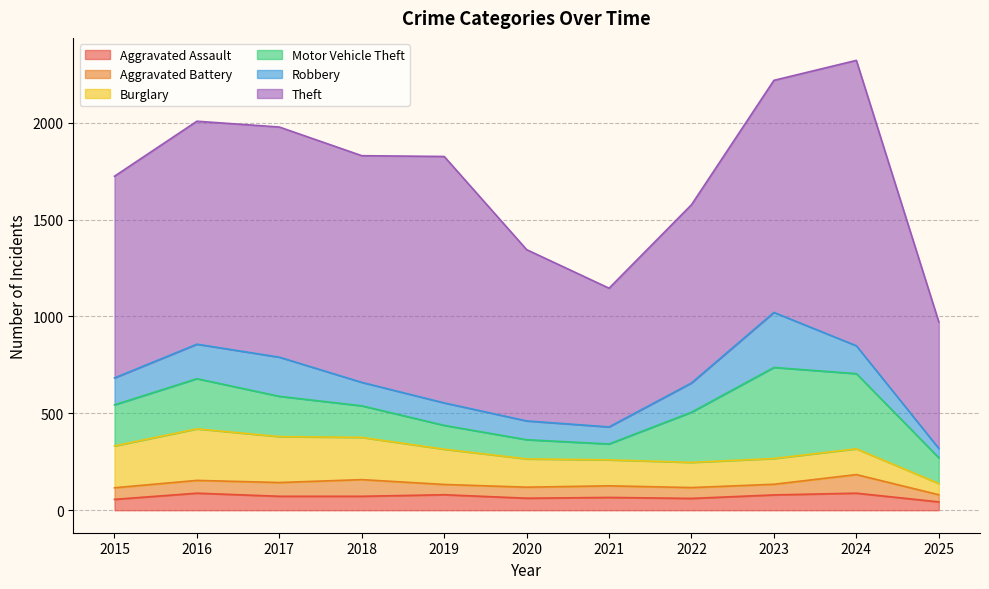

At which category does the chart reach its peak across all series?

2024